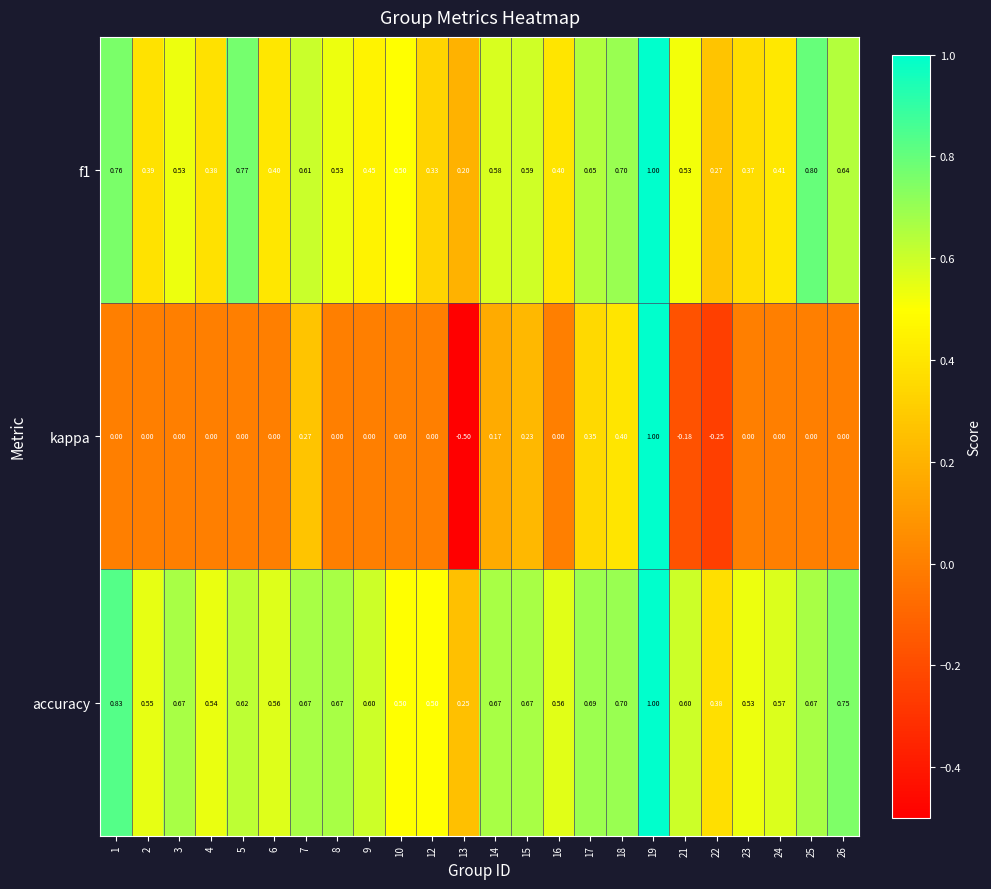

Is the value of accuracy at 5 greater than the value of kappa at 7?

Yes